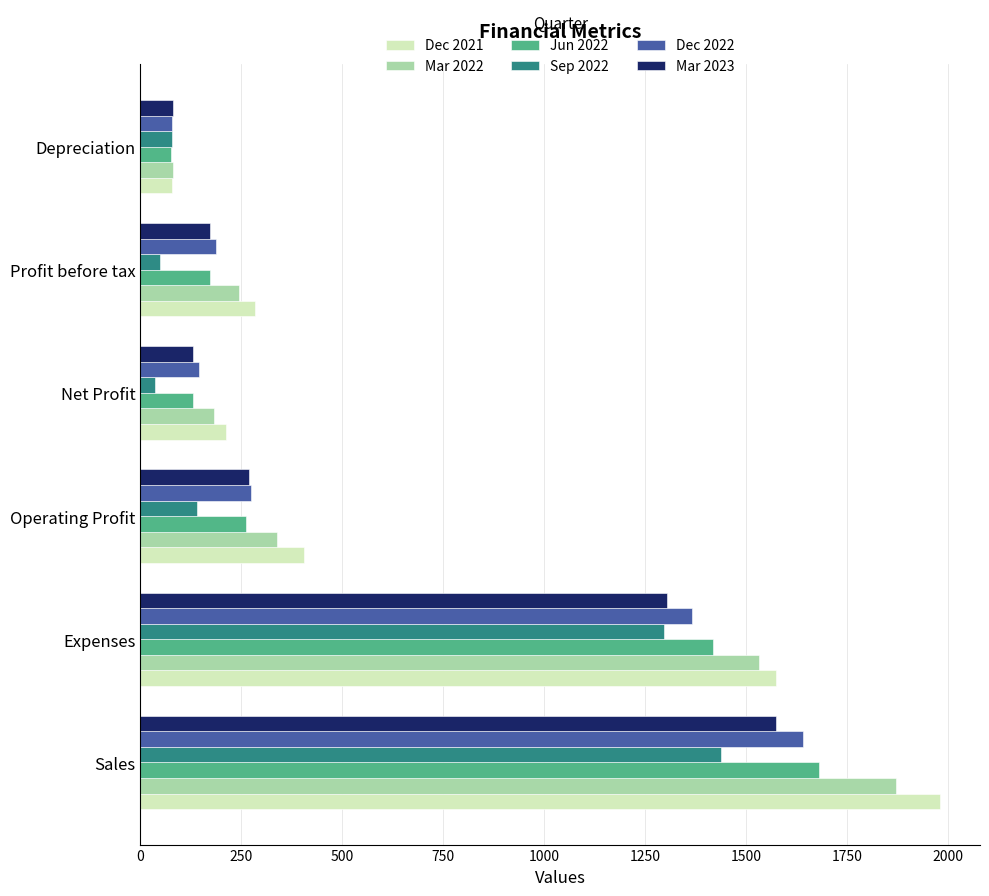

What is the difference between the maximum and minimum values in the Sep 2022 series?

1401